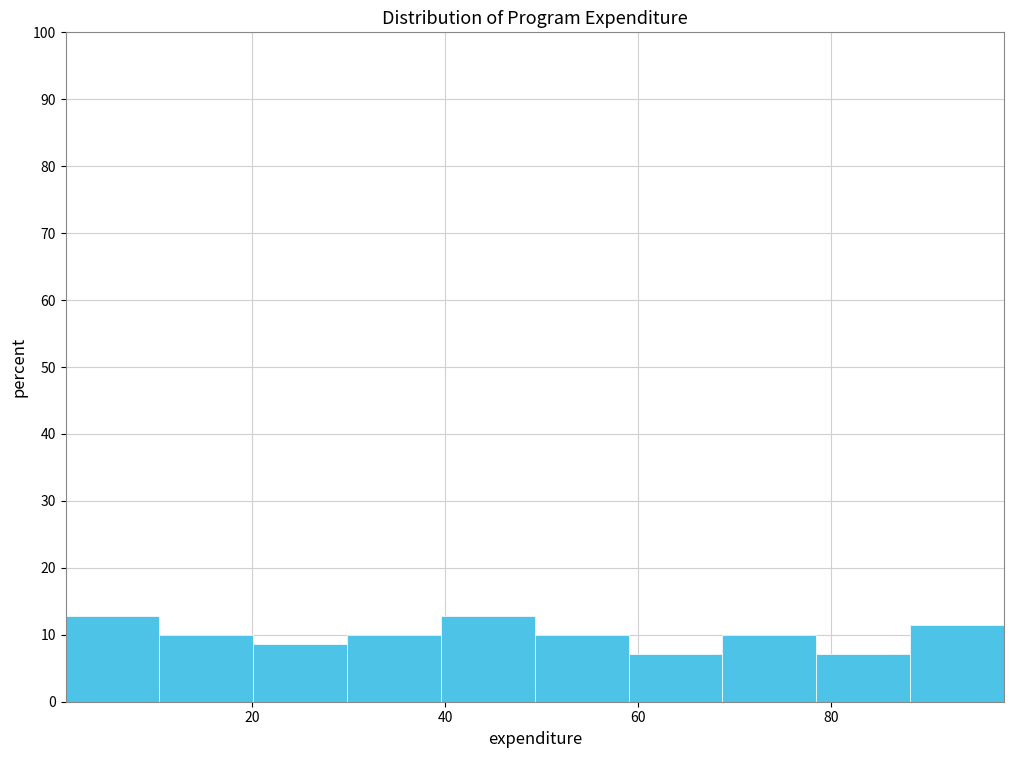

Reading left to right, transcribe this chart: for each bar, give the range it covers on the x-axis and its height. Neither the bar edges nor the heights are printed on the chart, so give them approximately, as read against the axes.

0 to 10: 13
10 to 20: 10
20 to 30: 9
30 to 40: 10
40 to 50: 13
50 to 60: 10
60 to 68: 7
68 to 78: 10
78 to 88: 7
88 to 98: 11